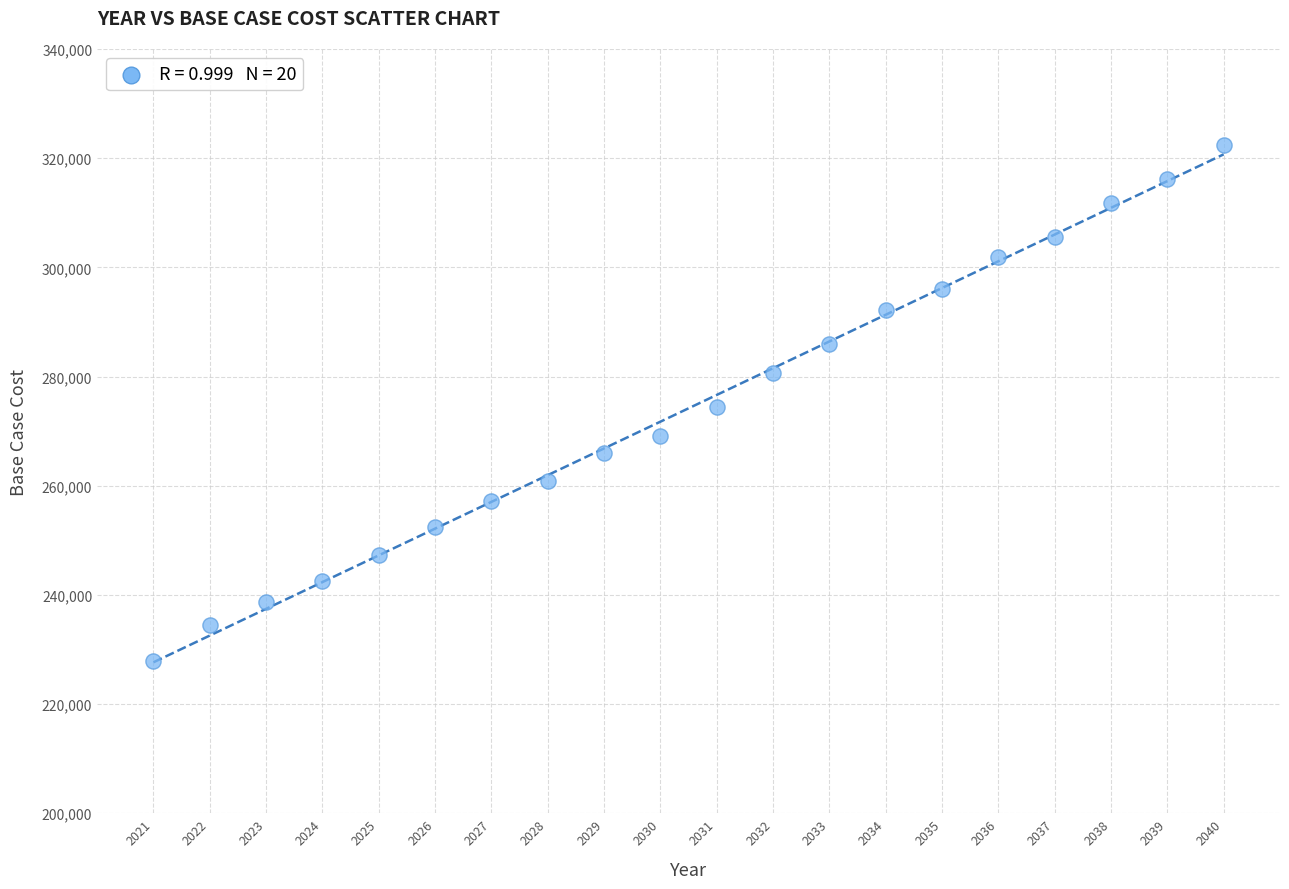

What is the range of X values (max minus min)?

19.0